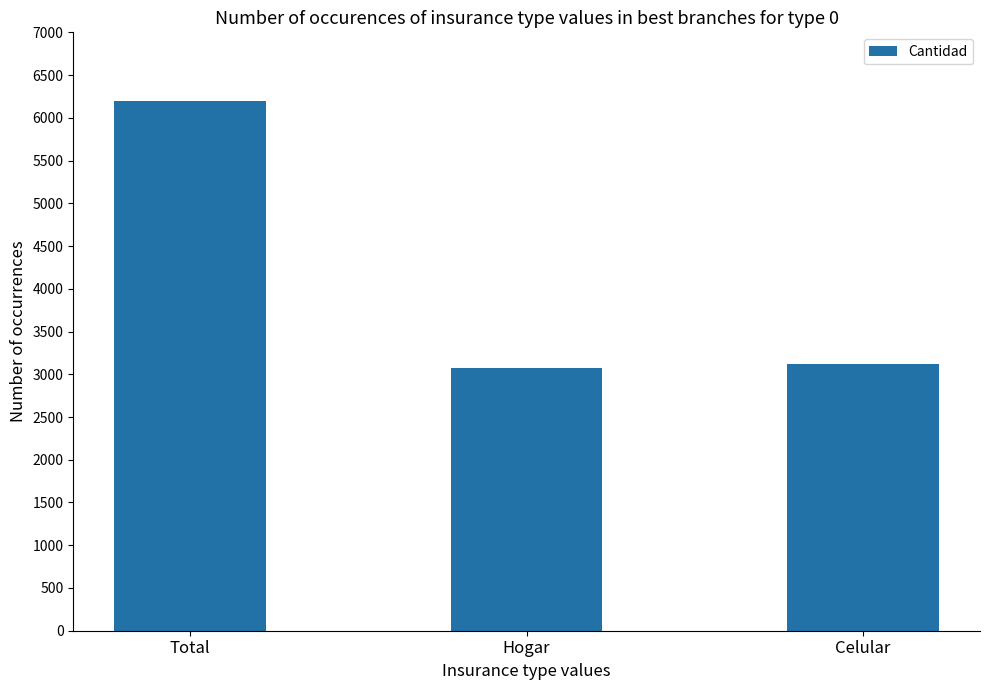

The chart shows a value of 3073 at Hogar. True or false?

True